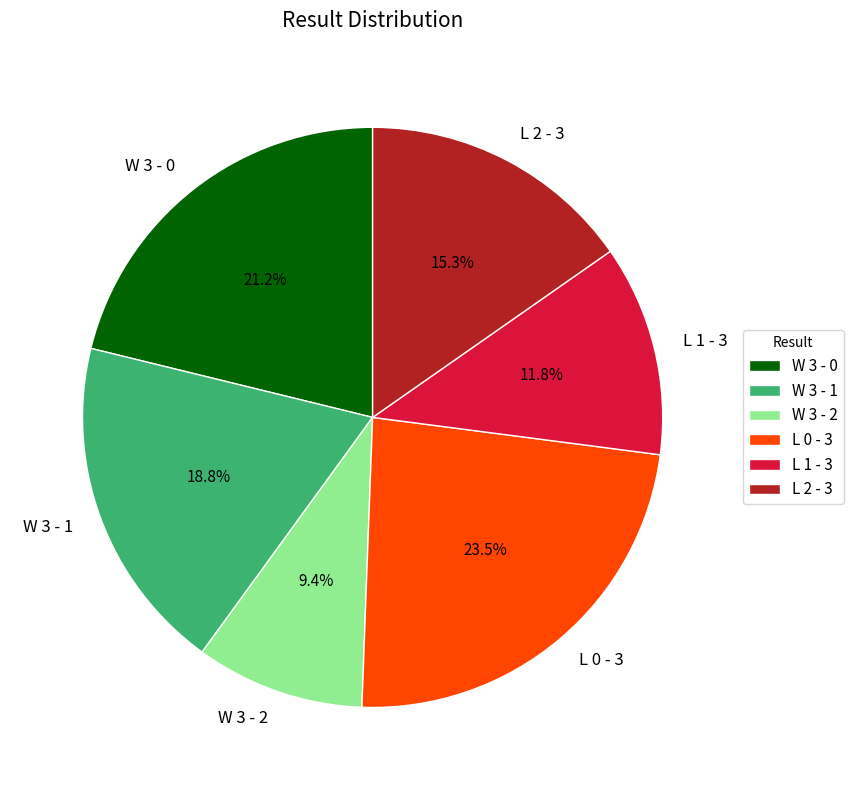

Count the number of slices in the pie.

6